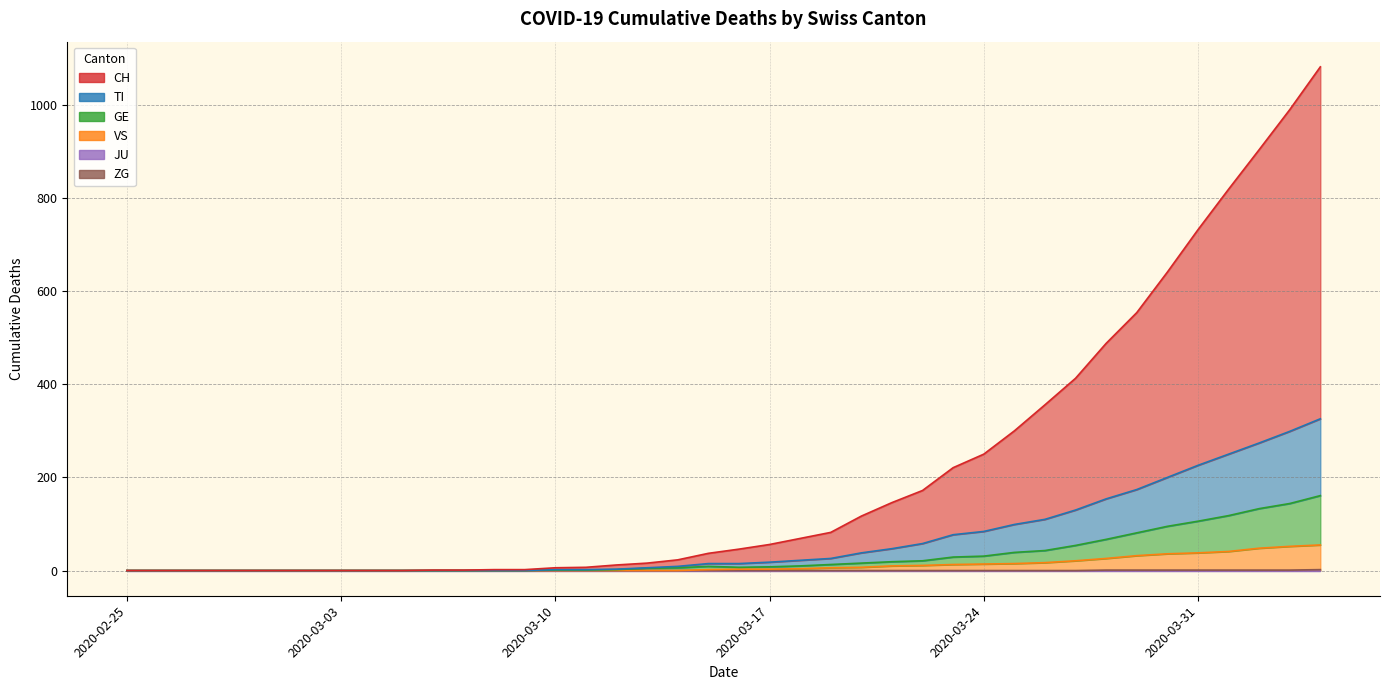

What is the label of the 34th point from the right?

2020-03-02